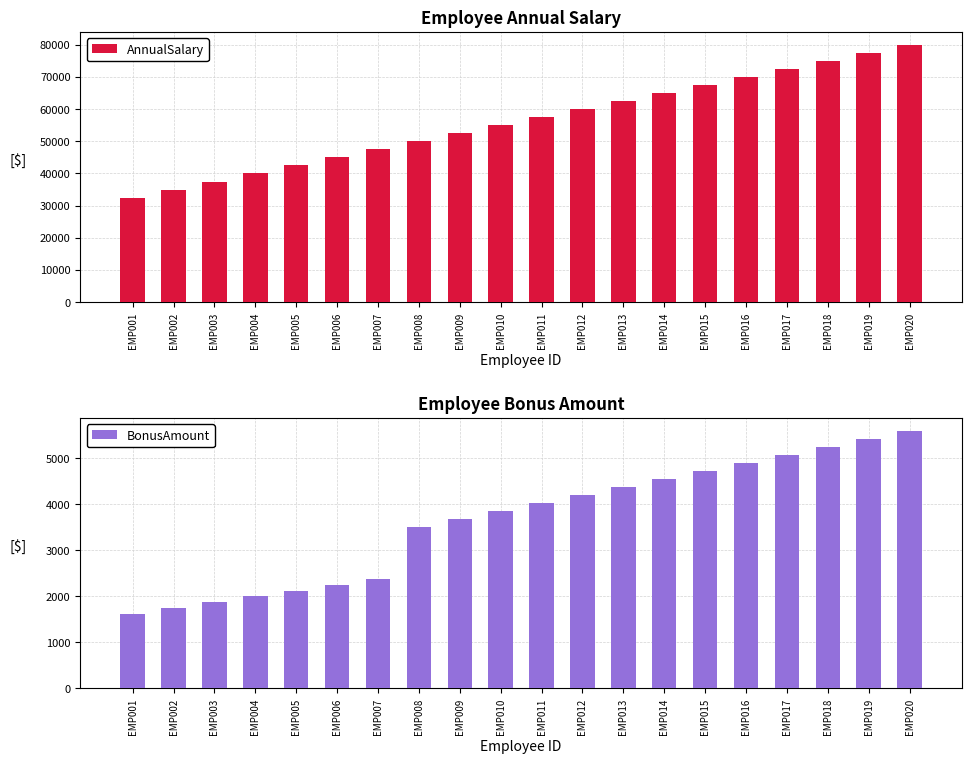

Is the value of AnnualSalary at EMP005 greater than the value of BonusAmount at EMP006?

Yes